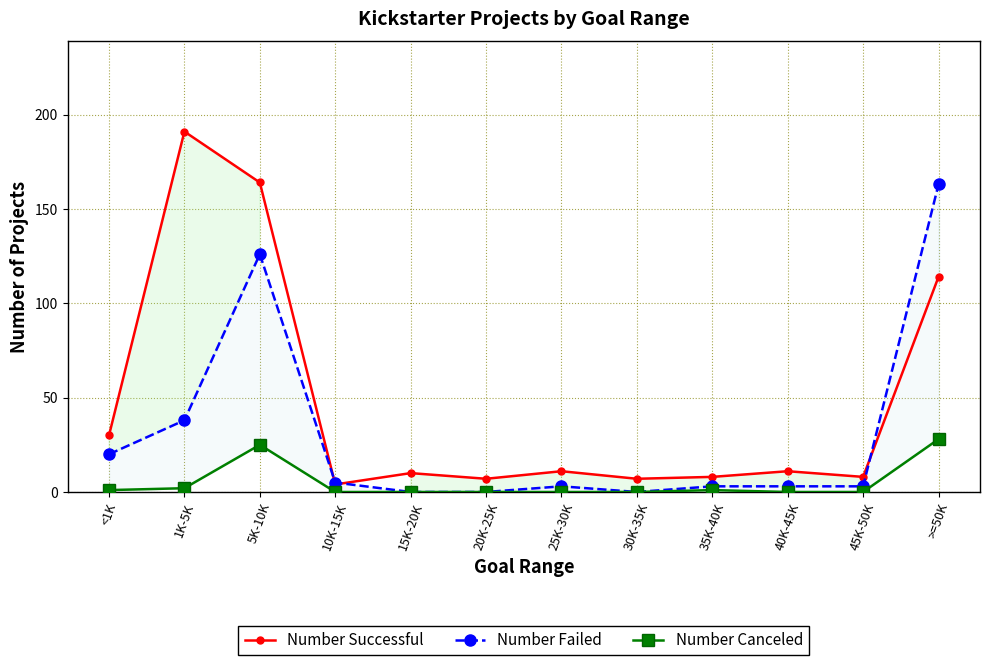

List the series in order of their peak value, lowest first.

Number Canceled, Number Failed, Number Successful